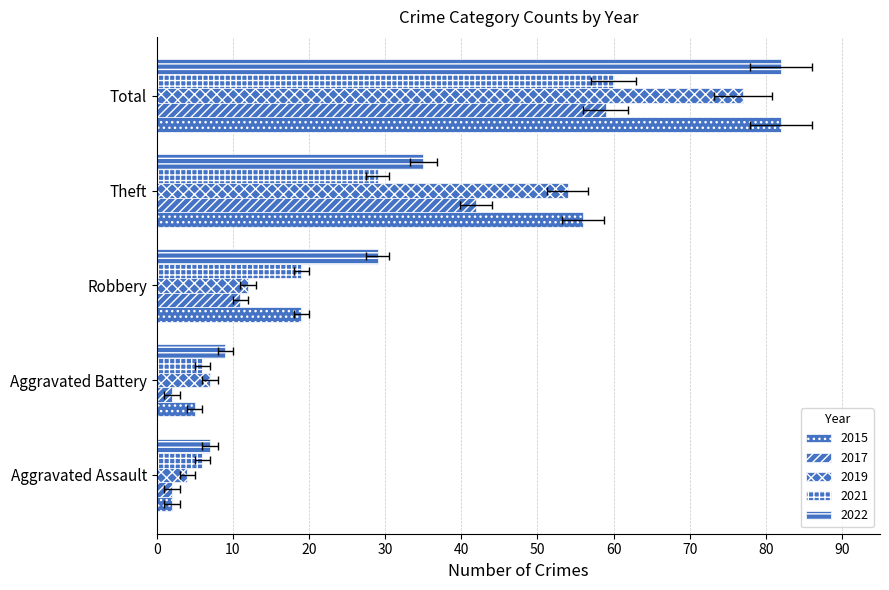

What is the sum of all 2021 values?

120